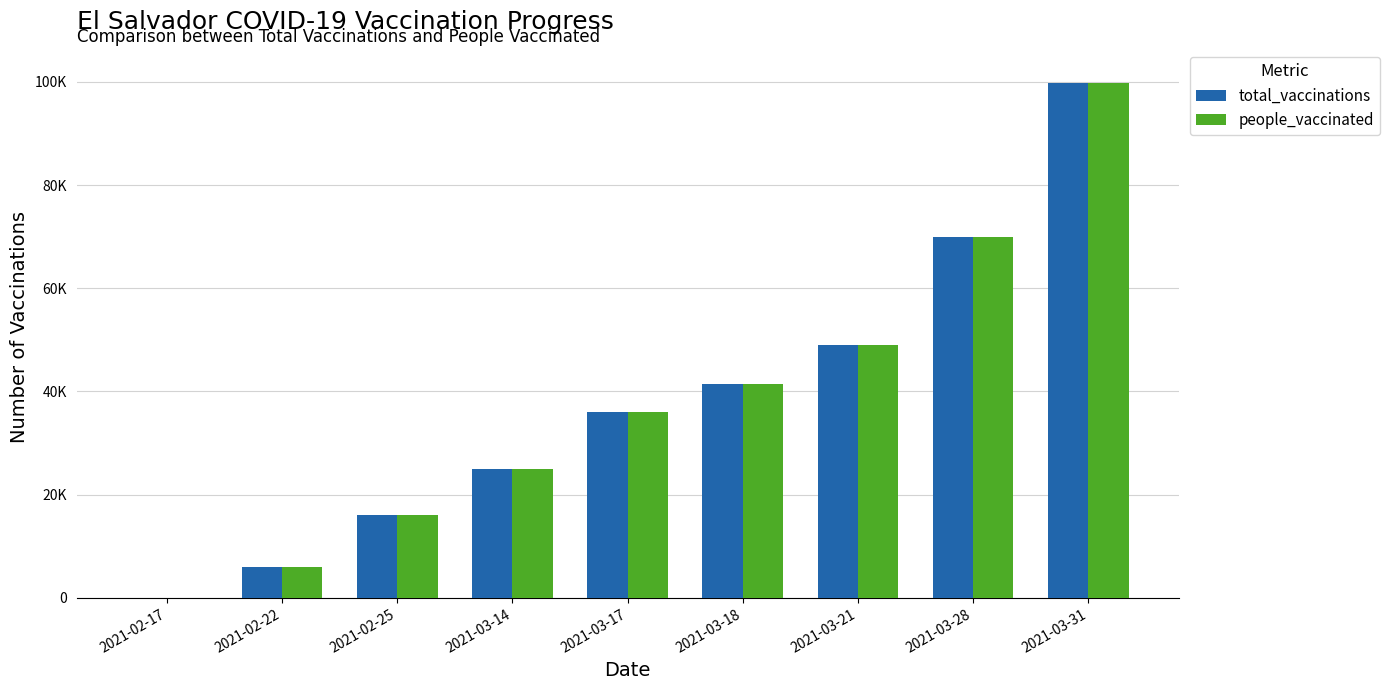

Does the chart contain stacked bars?

No